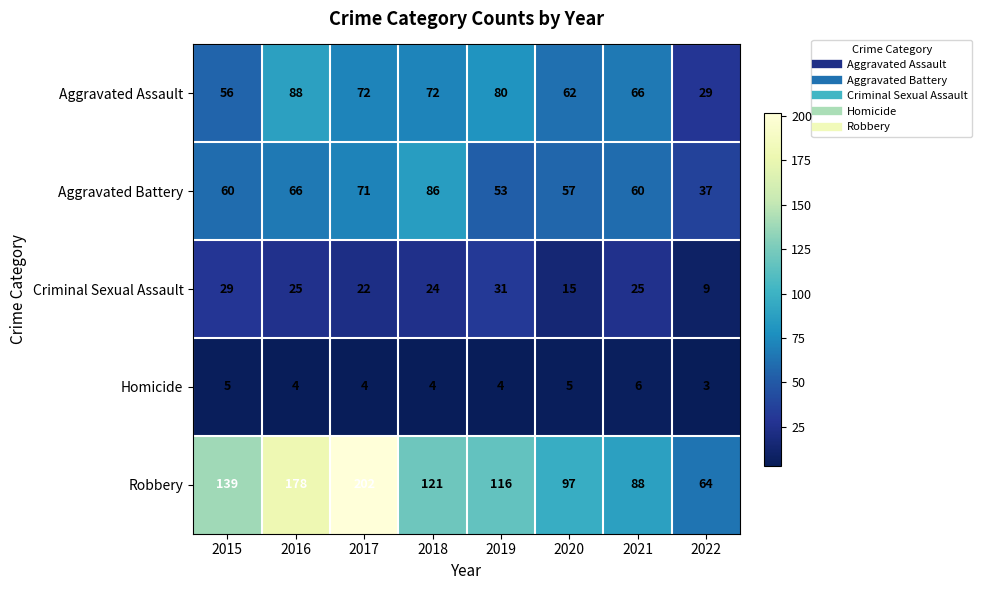

The value of Aggravated Assault at 2016 is 143. True or false?

False